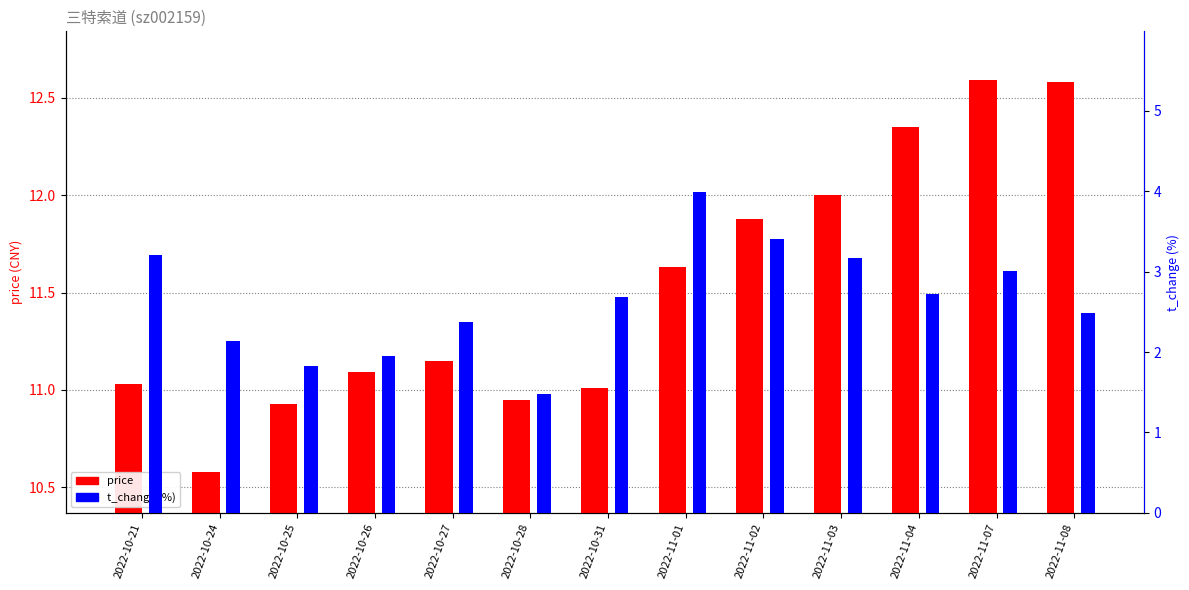

Reading right to left, what are all the values shown in this chart?

price: 2022-11-08=12.6	2022-11-07=12.6	2022-11-04=12.3	2022-11-03=12.0	2022-11-02=11.9	2022-11-01=11.6	2022-10-31=11.0	2022-10-28=10.9	2022-10-27=11.2	2022-10-26=11.1	2022-10-25=10.9	2022-10-24=10.6	2022-10-21=11.0
t_change: 2022-11-08=2.5	2022-11-07=3.0	2022-11-04=2.7	2022-11-03=3.2	2022-11-02=3.4	2022-11-01=4.0	2022-10-31=2.7	2022-10-28=1.5	2022-10-27=2.4	2022-10-26=1.9	2022-10-25=1.8	2022-10-24=2.1	2022-10-21=3.2